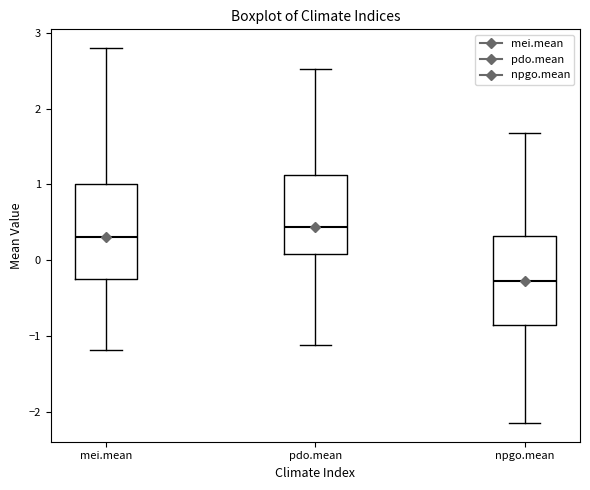

Where is the upper edge of the box for npgo.mean on the y-axis? The values are not printed on the chart, so give them approximately, as read against the axis.

0.3